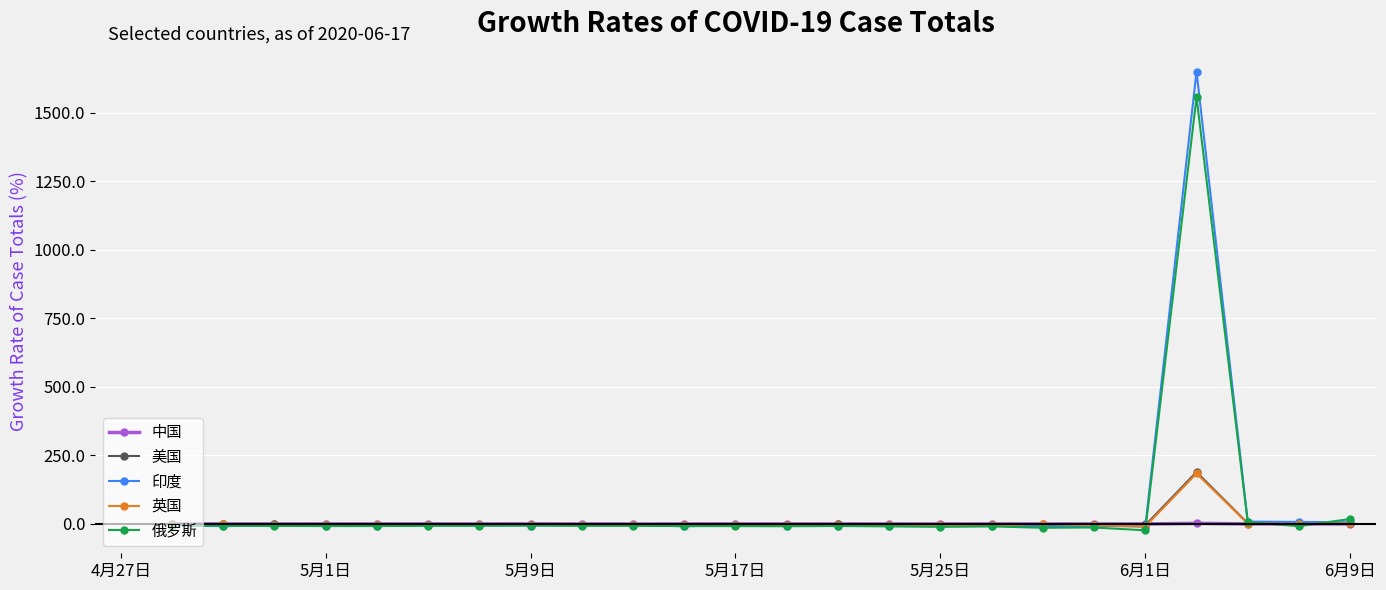

Read the 印度 value at 15.

-5.9